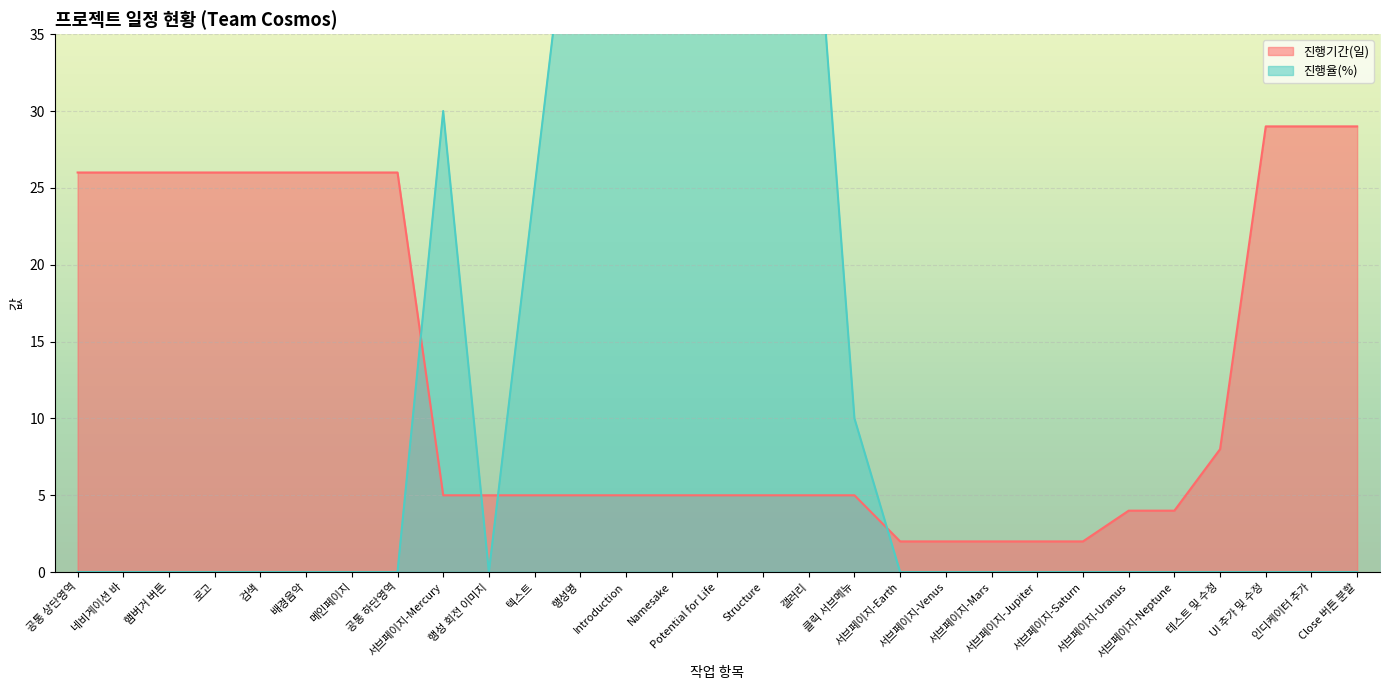

Is it true that 진행율(%) equals 0 at 서브페이지-Neptune?

True